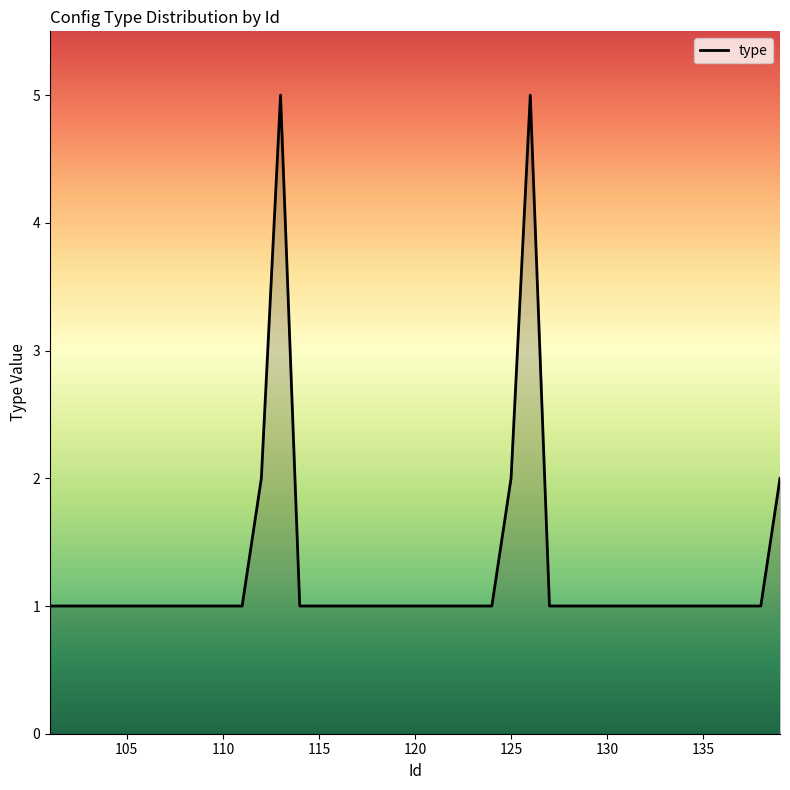

What is the difference between the maximum and minimum values?

4